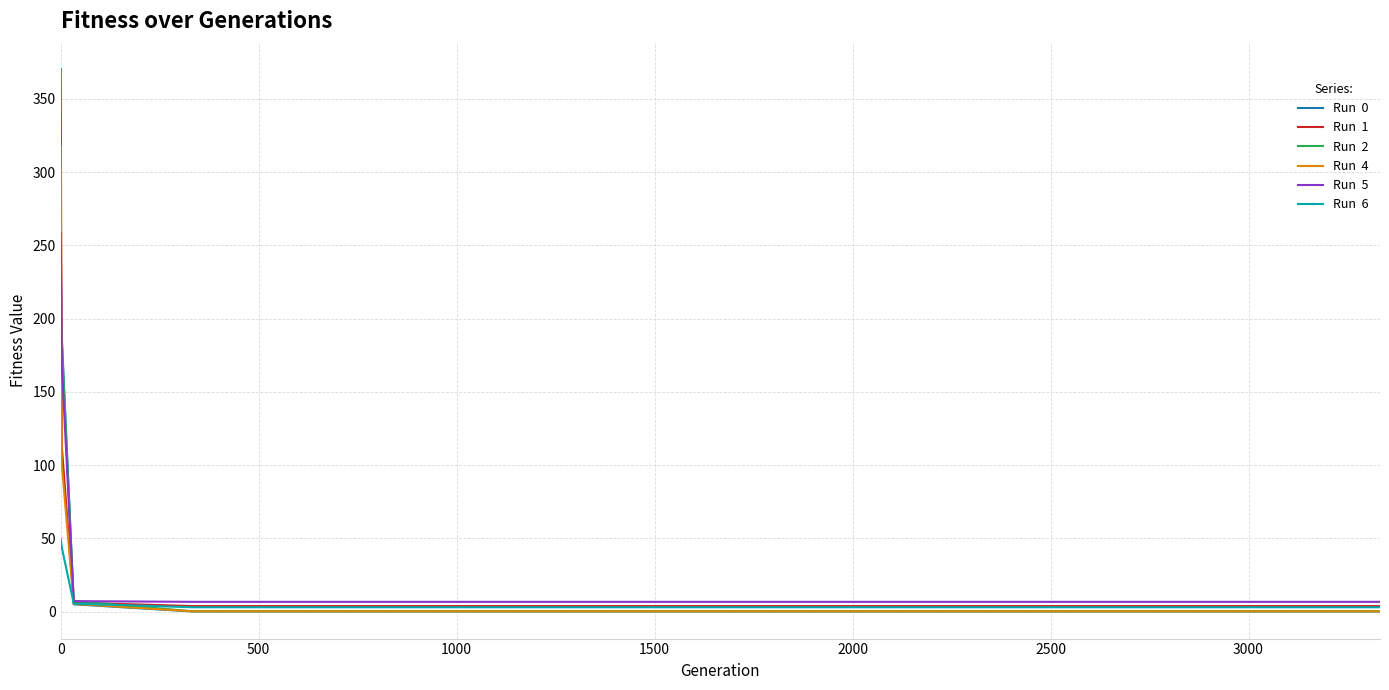

What is the maximum value shown in the chart?

370.3